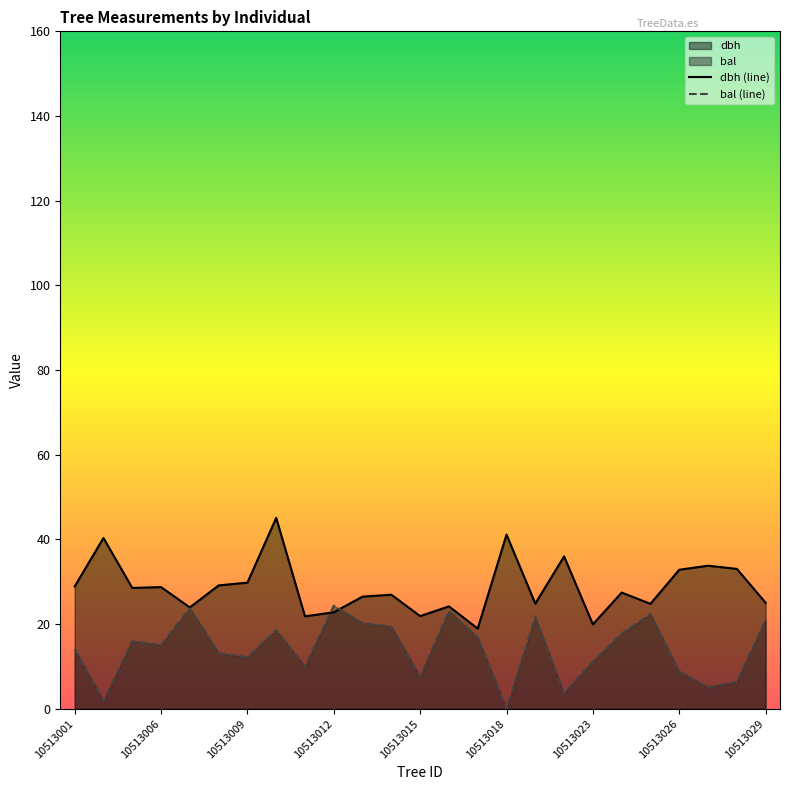

What is the average value of the bal (line) series?

14.2